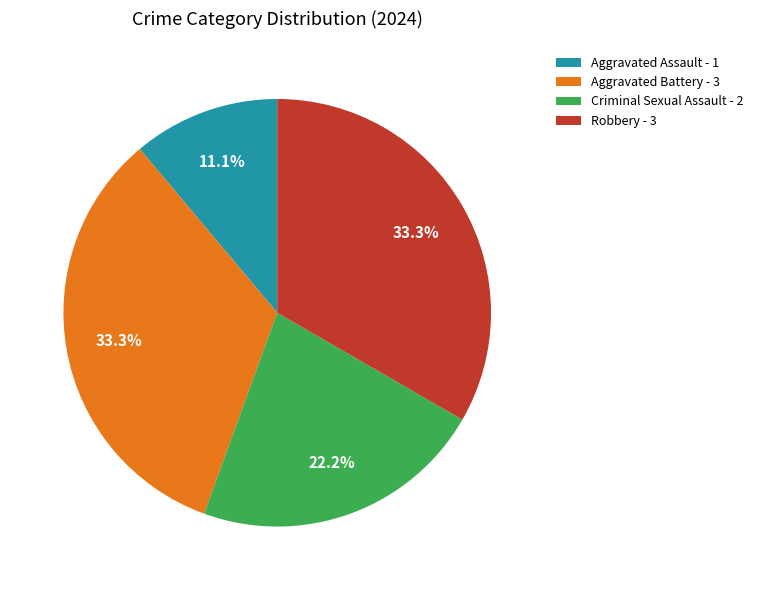

What is the ratio of the value at Aggravated Battery - 3 to the value at Robbery - 3?

1.0